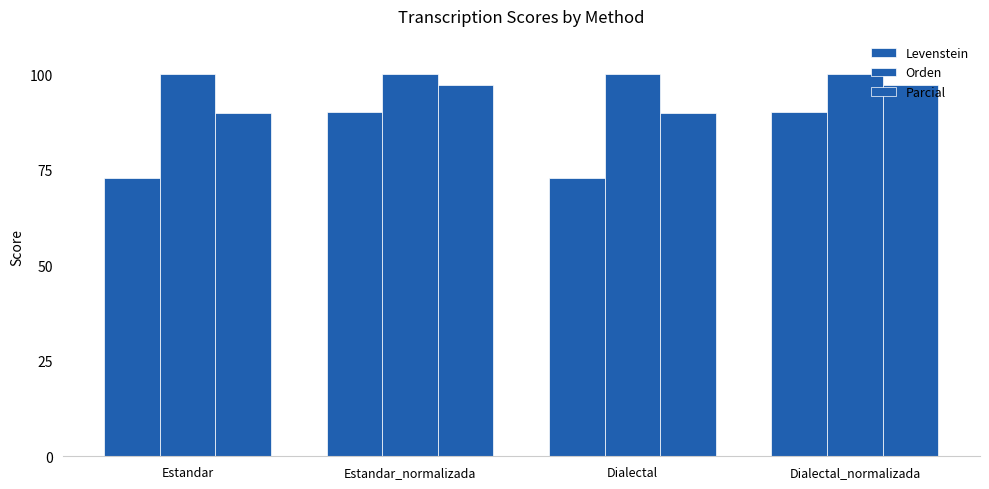

Reading left to right, extract all data points from this chart.

Levenstein: 72.9	90.0	72.9	90.0
Orden: 100.0	100.0	100.0	100.0
Parcial: 89.7	97.2	89.7	97.2